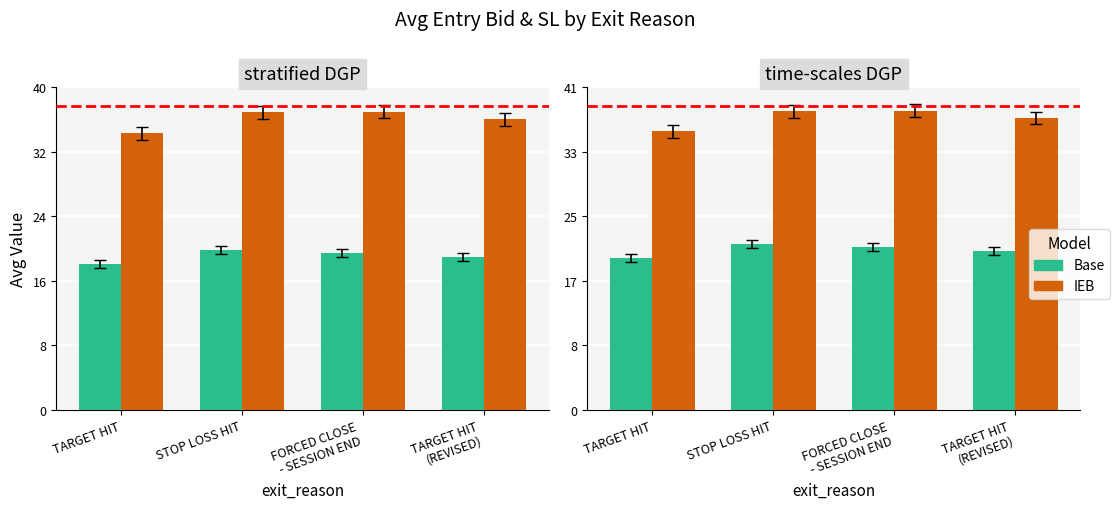

Does the chart contain any negative values?

No